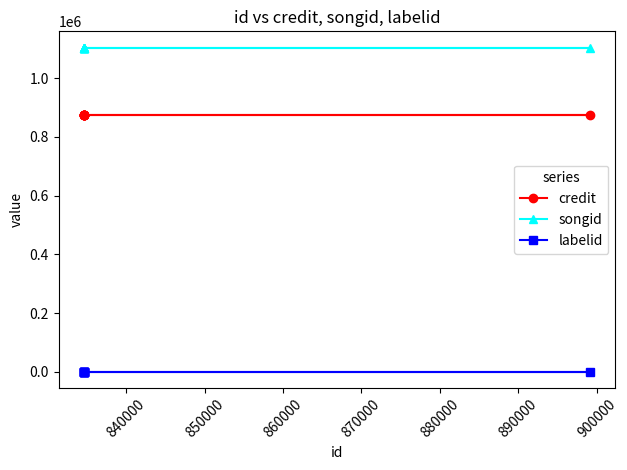

What is the sum of all credit values?

7865802